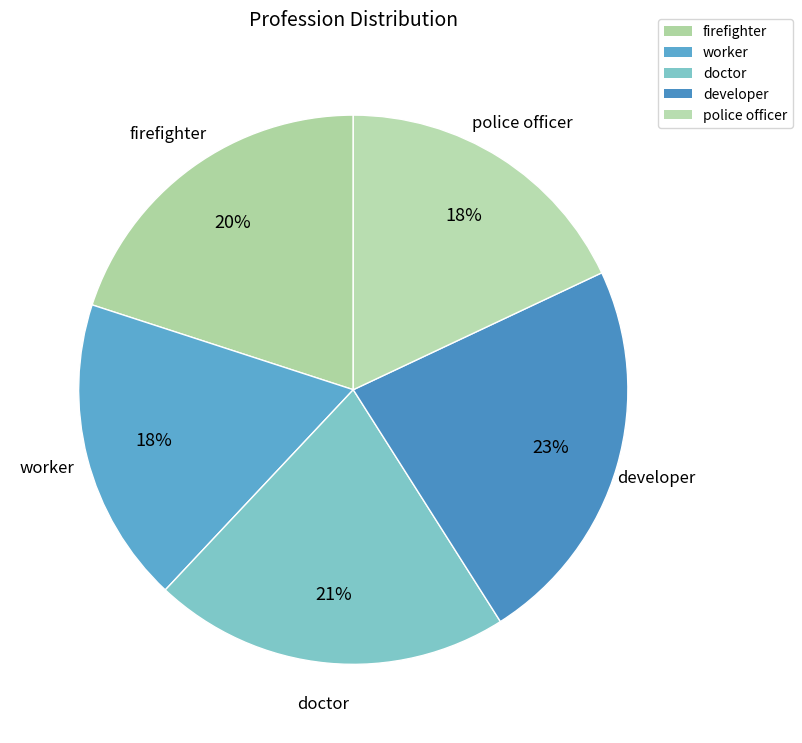

How many slices are in this pie chart?

5